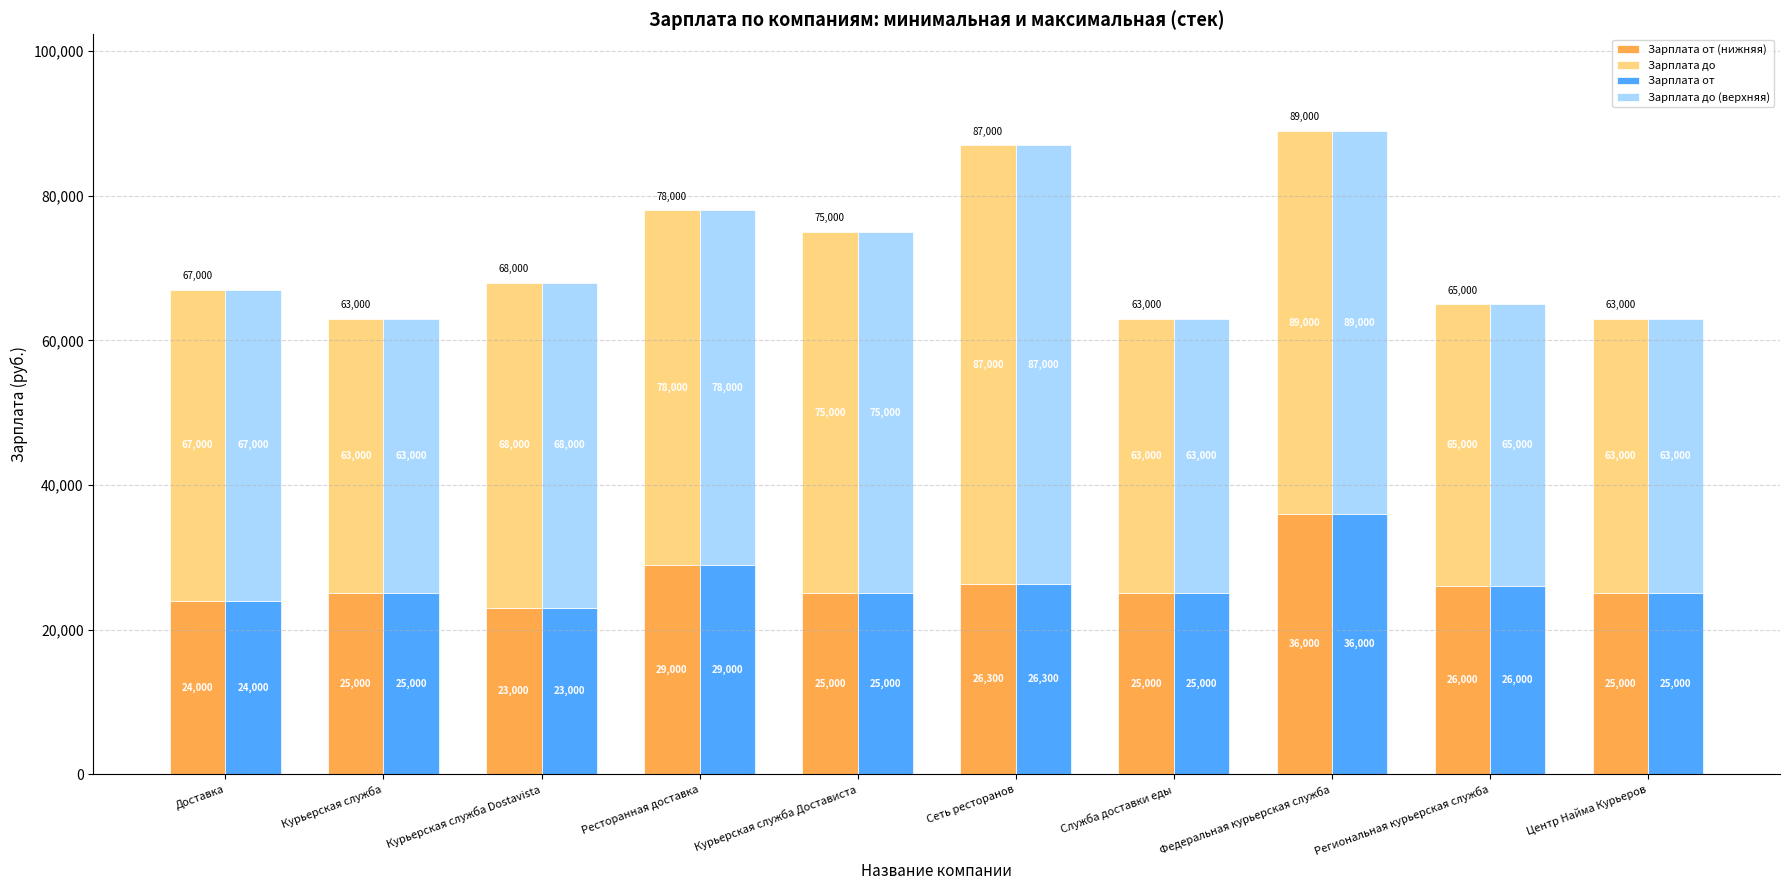

The Зарплата от series shows 25000 at Курьерская служба. True or false?

True